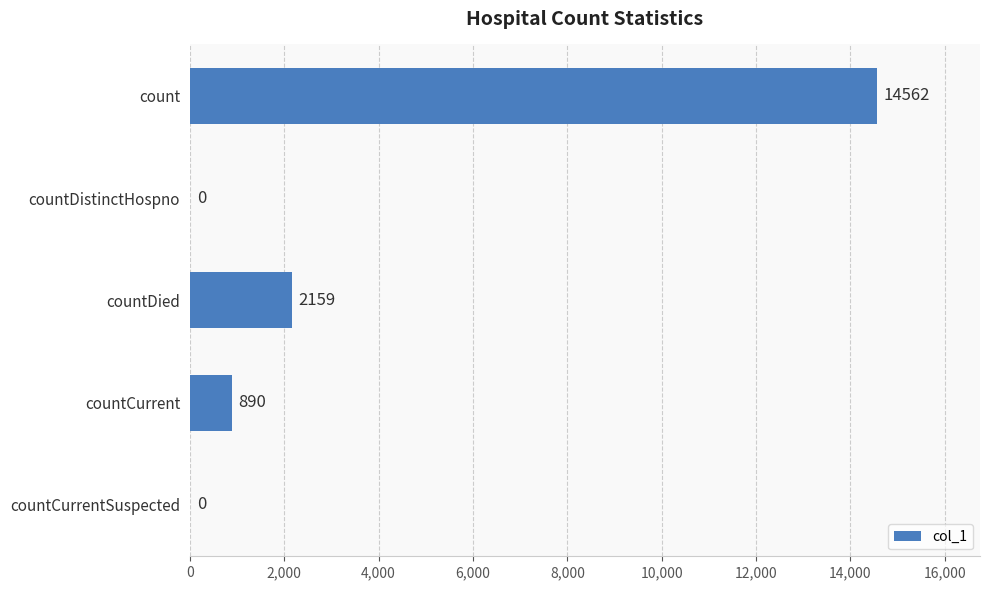

What is the sum of all values?

17611